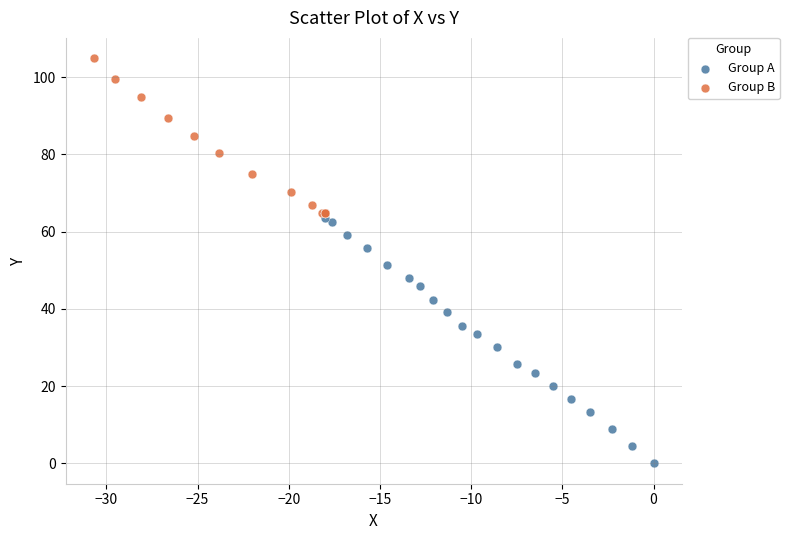

Which series has the widest spread of Y values?

Group A